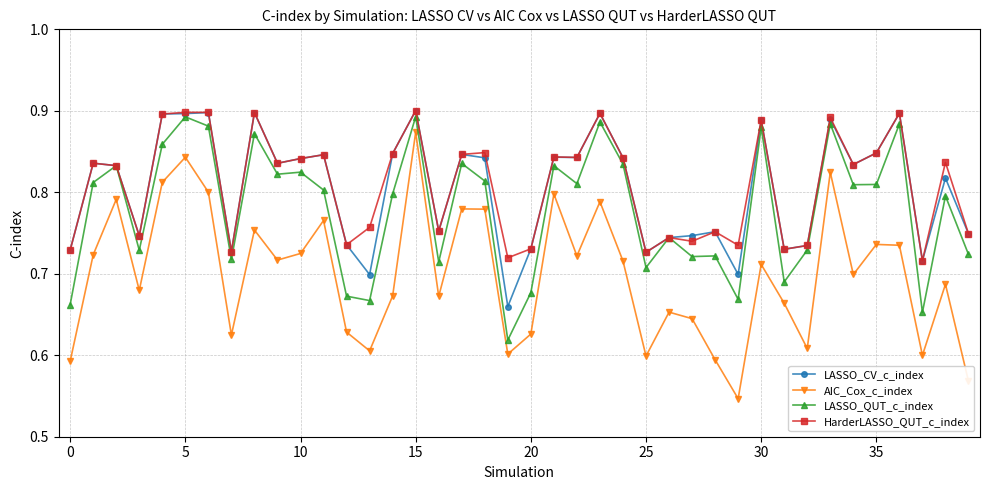

At how many categories does at least one series exceed 0?

40